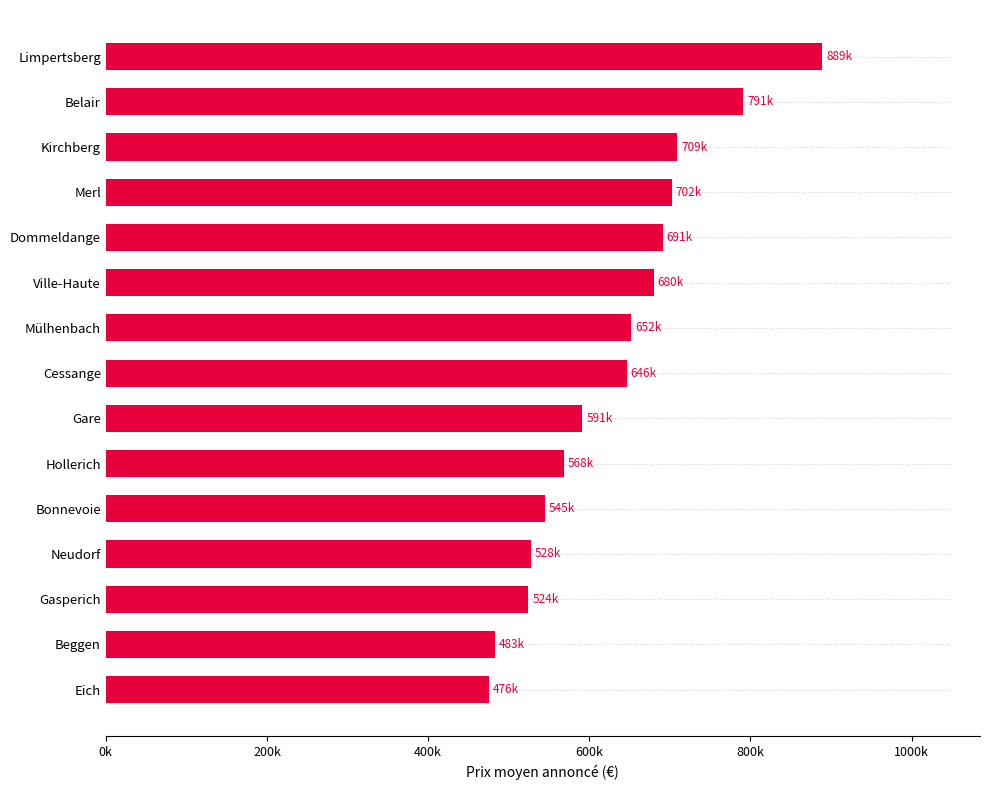

Are the bars horizontal?

Yes